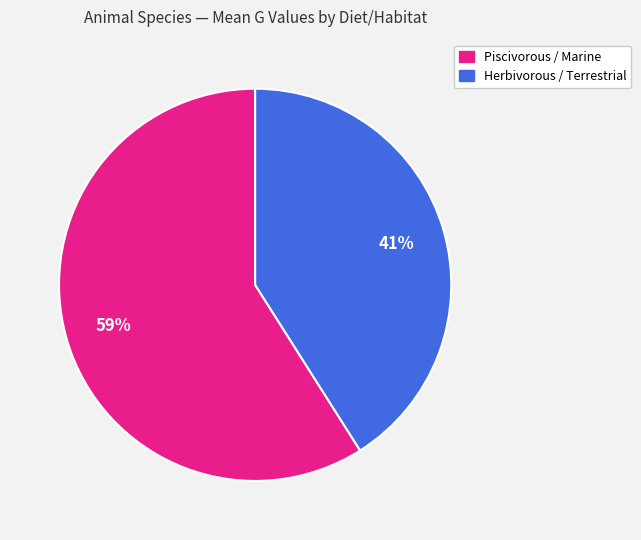

To the nearest percent, what is the average slice percentage?

50%